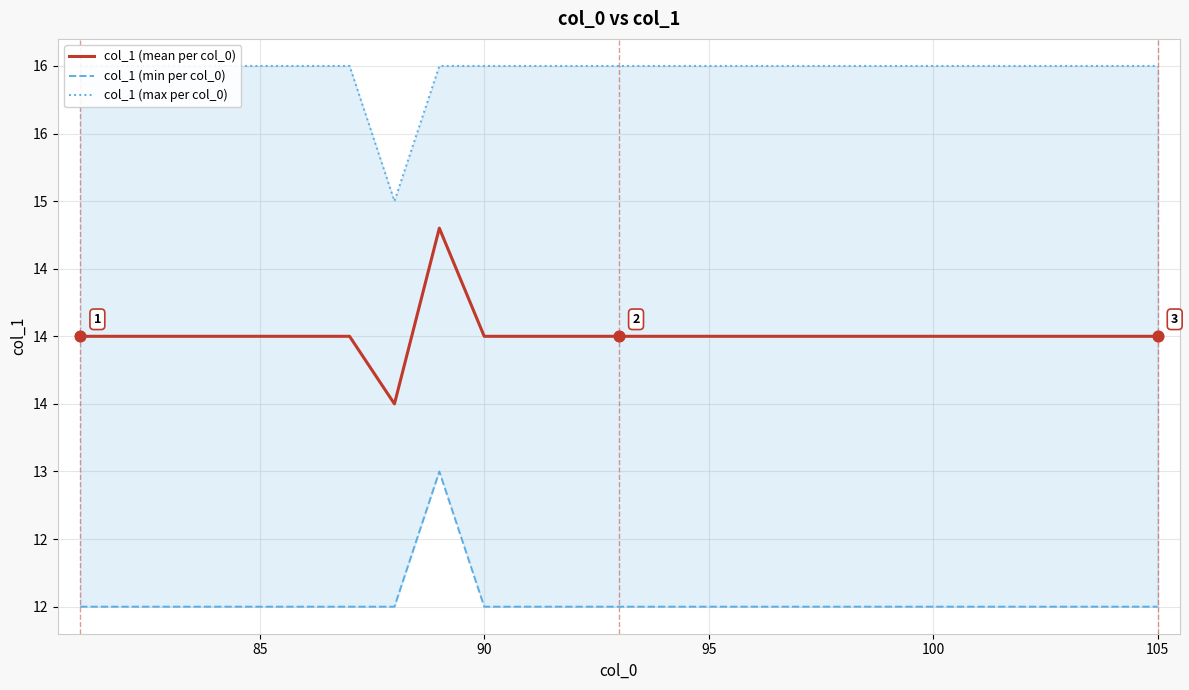

Which series reaches the maximum Y coordinate?

col_1 (max per col_0)